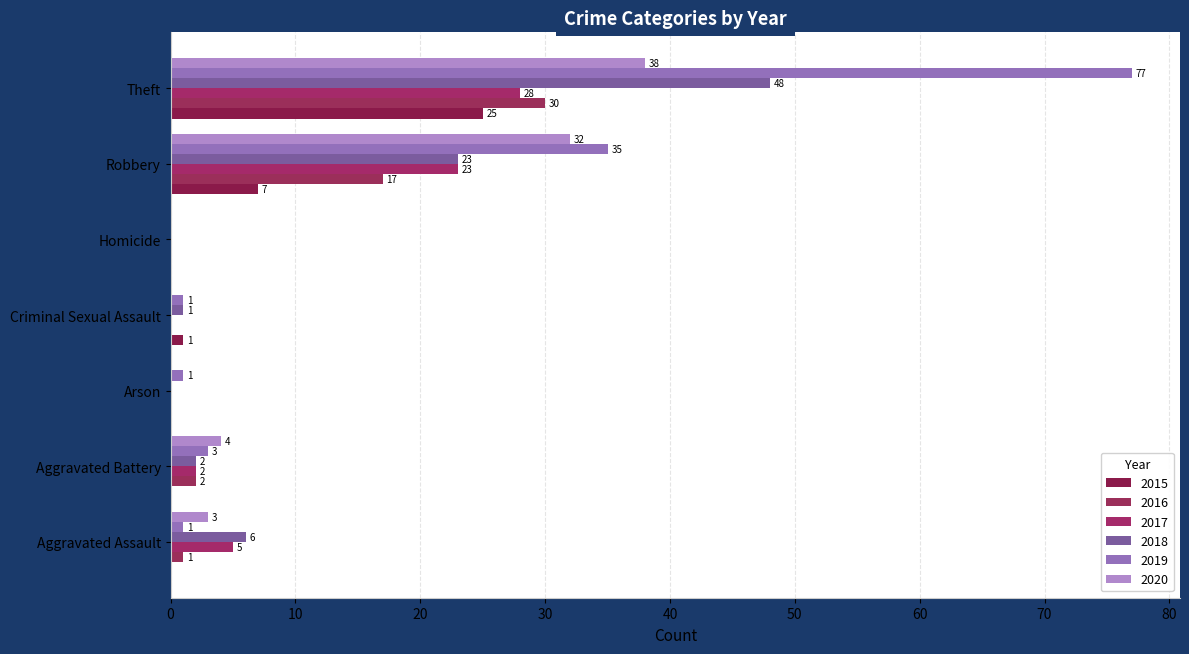

Reading left to right, extract all data points from this chart.

2015: 0	0	0	1	0	7	25
2016: 1	2	0	0	0	17	30
2017: 5	2	0	0	0	23	28
2018: 6	2	0	1	0	23	48
2019: 1	3	1	1	0	35	77
2020: 3	4	0	0	0	32	38